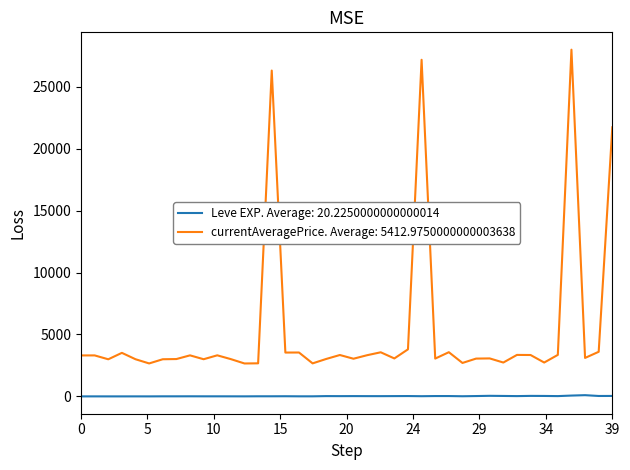

Which series has the largest range (max minus min)?

currentAveragePrice. Average: 5412.9750000000003638